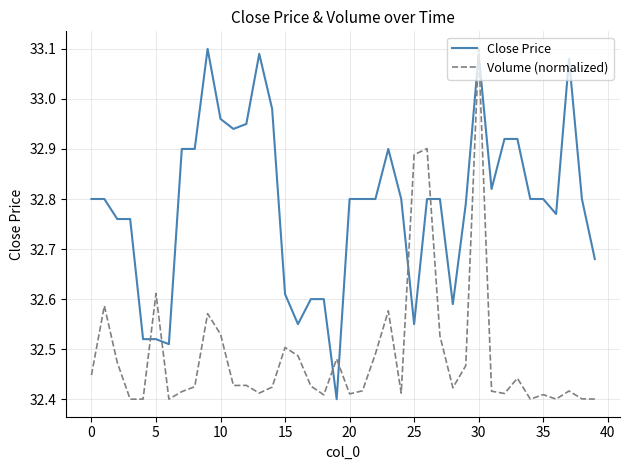

Count the Volume (normalized) values in the range 32 to 33.

39